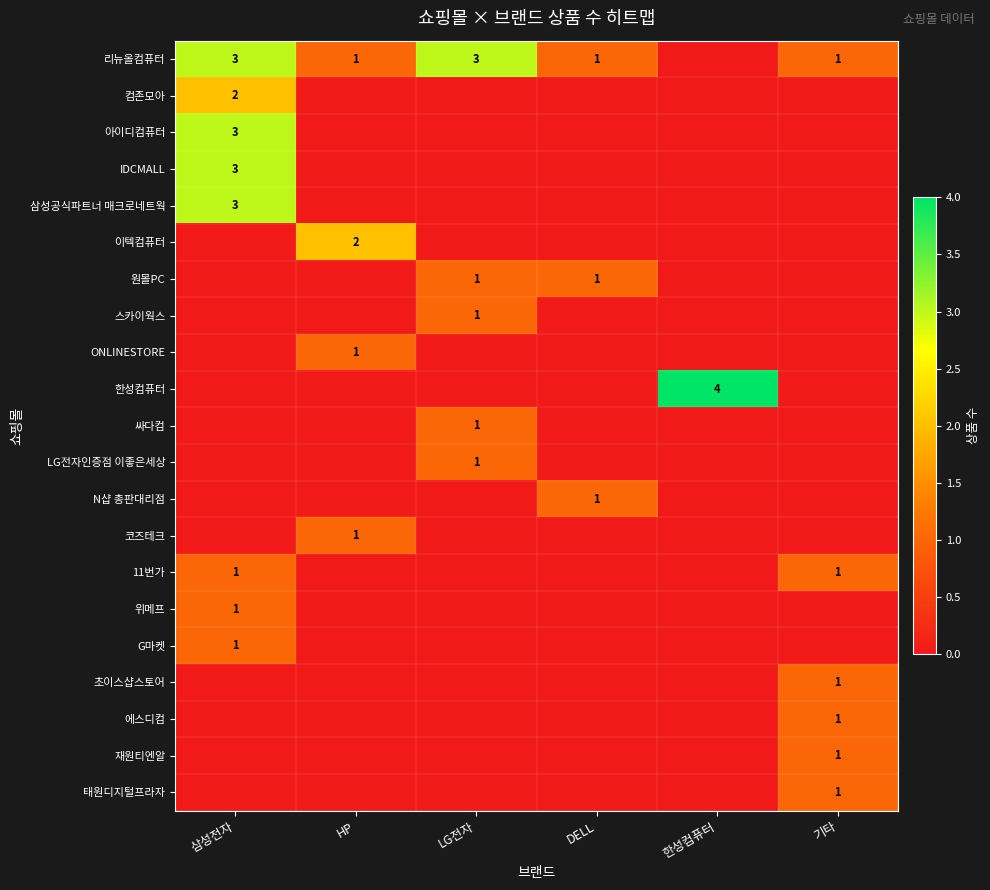

The value of 리뉴올컴퓨터 at LG전자 is 3. True or false?

True